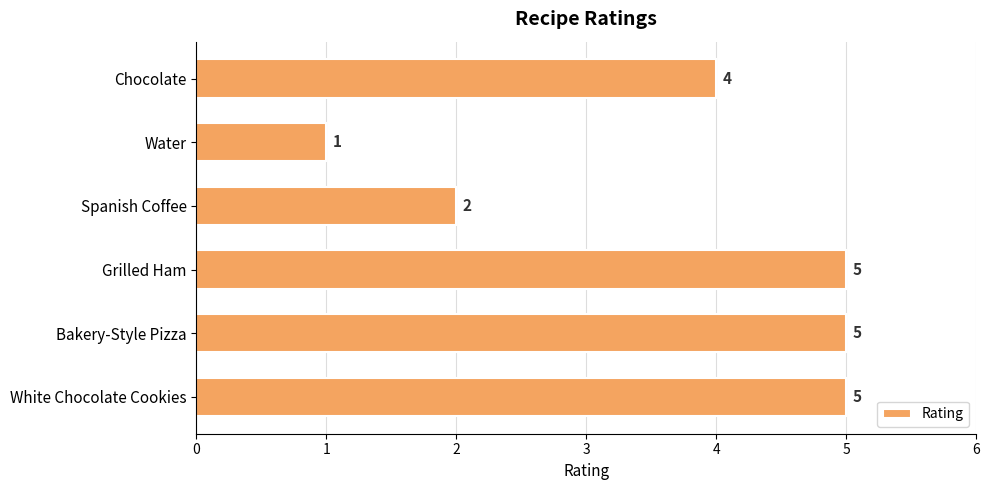

What is the difference between the maximum and minimum values?

4